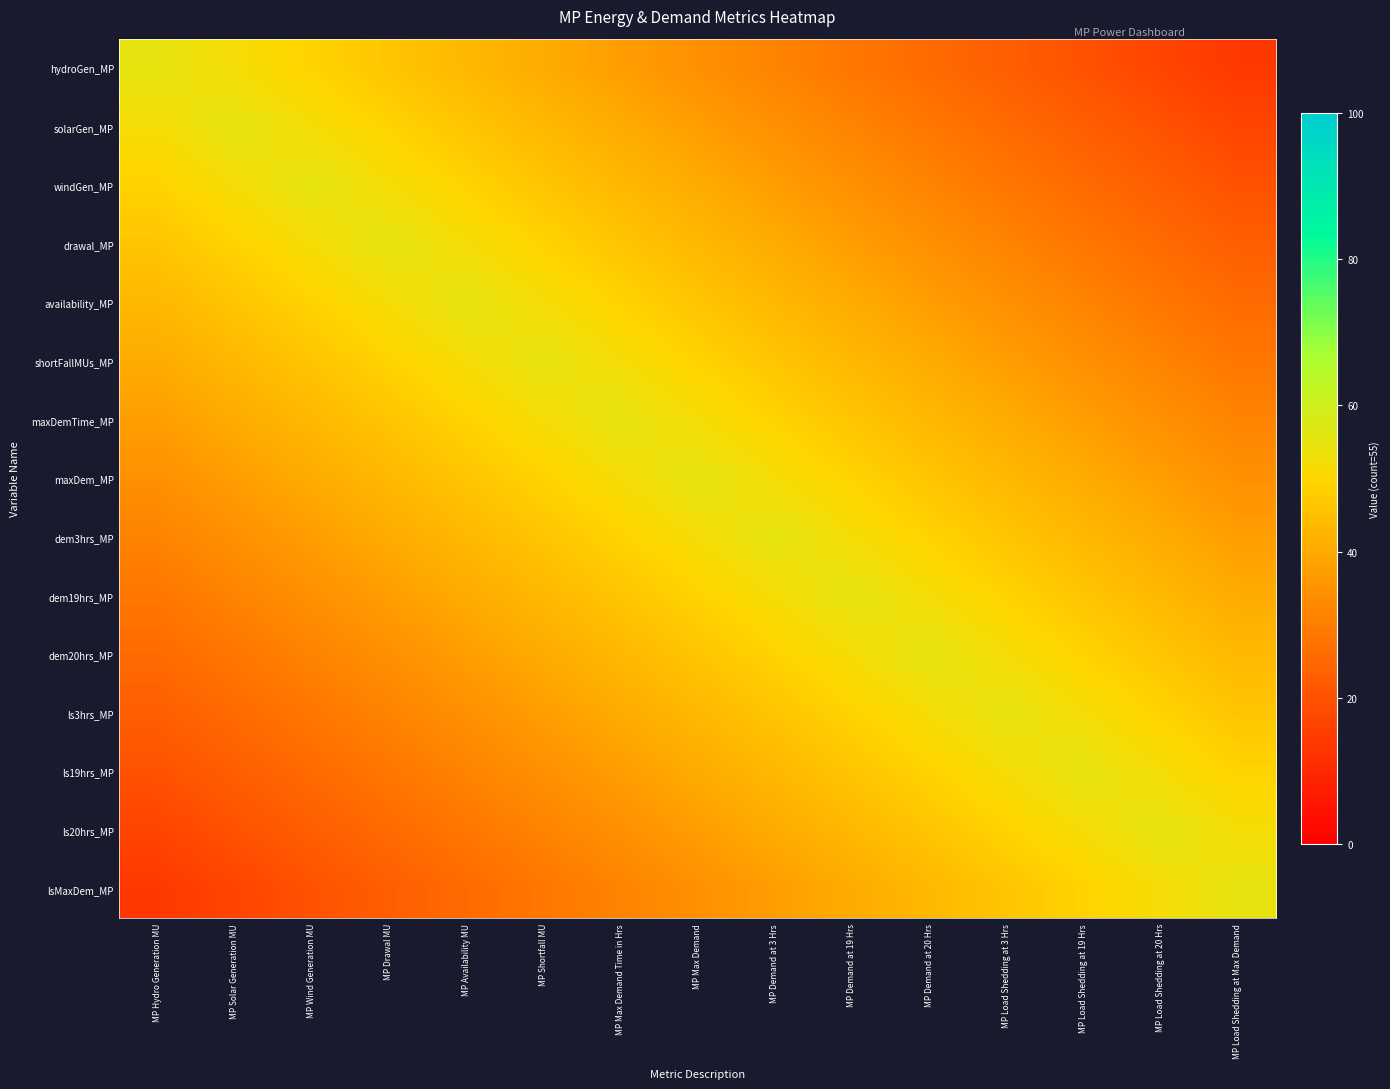

Reading left to right, list all the values displayed in this chart.

hydroGen_MP: MP Hydro Generation MU=55.0	MP Solar Generation MU=52.1	MP Wind Generation MU=49.1	MP Drawal MU=46.2	MP Availability MU=43.3	MP Shortfall MU=40.3	MP Max Demand Time in Hrs=37.4	MP Max Demand=34.5	MP Demand at 3 Hrs=31.5	MP Demand at 19 Hrs=28.6	MP Demand at 20 Hrs=25.7	MP Load Shedding at 3 Hrs=22.7	MP Load Shedding at 19 Hrs=19.8	MP Load Shedding at 20 Hrs=16.9	MP Load Shedding at Max Demand=13.9
solarGen_MP: MP Hydro Generation MU=52.1	MP Solar Generation MU=55.0	MP Wind Generation MU=52.1	MP Drawal MU=49.1	MP Availability MU=46.2	MP Shortfall MU=43.3	MP Max Demand Time in Hrs=40.3	MP Max Demand=37.4	MP Demand at 3 Hrs=34.5	MP Demand at 19 Hrs=31.5	MP Demand at 20 Hrs=28.6	MP Load Shedding at 3 Hrs=25.7	MP Load Shedding at 19 Hrs=22.7	MP Load Shedding at 20 Hrs=19.8	MP Load Shedding at Max Demand=16.9
windGen_MP: MP Hydro Generation MU=49.1	MP Solar Generation MU=52.1	MP Wind Generation MU=55.0	MP Drawal MU=52.1	MP Availability MU=49.1	MP Shortfall MU=46.2	MP Max Demand Time in Hrs=43.3	MP Max Demand=40.3	MP Demand at 3 Hrs=37.4	MP Demand at 19 Hrs=34.5	MP Demand at 20 Hrs=31.5	MP Load Shedding at 3 Hrs=28.6	MP Load Shedding at 19 Hrs=25.7	MP Load Shedding at 20 Hrs=22.7	MP Load Shedding at Max Demand=19.8
drawal_MP: MP Hydro Generation MU=46.2	MP Solar Generation MU=49.1	MP Wind Generation MU=52.1	MP Drawal MU=55.0	MP Availability MU=52.1	MP Shortfall MU=49.1	MP Max Demand Time in Hrs=46.2	MP Max Demand=43.3	MP Demand at 3 Hrs=40.3	MP Demand at 19 Hrs=37.4	MP Demand at 20 Hrs=34.5	MP Load Shedding at 3 Hrs=31.5	MP Load Shedding at 19 Hrs=28.6	MP Load Shedding at 20 Hrs=25.7	MP Load Shedding at Max Demand=22.7
availability_MP: MP Hydro Generation MU=43.3	MP Solar Generation MU=46.2	MP Wind Generation MU=49.1	MP Drawal MU=52.1	MP Availability MU=55.0	MP Shortfall MU=52.1	MP Max Demand Time in Hrs=49.1	MP Max Demand=46.2	MP Demand at 3 Hrs=43.3	MP Demand at 19 Hrs=40.3	MP Demand at 20 Hrs=37.4	MP Load Shedding at 3 Hrs=34.5	MP Load Shedding at 19 Hrs=31.5	MP Load Shedding at 20 Hrs=28.6	MP Load Shedding at Max Demand=25.7
shortFallMUs_MP: MP Hydro Generation MU=40.3	MP Solar Generation MU=43.3	MP Wind Generation MU=46.2	MP Drawal MU=49.1	MP Availability MU=52.1	MP Shortfall MU=55.0	MP Max Demand Time in Hrs=52.1	MP Max Demand=49.1	MP Demand at 3 Hrs=46.2	MP Demand at 19 Hrs=43.3	MP Demand at 20 Hrs=40.3	MP Load Shedding at 3 Hrs=37.4	MP Load Shedding at 19 Hrs=34.5	MP Load Shedding at 20 Hrs=31.5	MP Load Shedding at Max Demand=28.6
maxDemTime_MP: MP Hydro Generation MU=37.4	MP Solar Generation MU=40.3	MP Wind Generation MU=43.3	MP Drawal MU=46.2	MP Availability MU=49.1	MP Shortfall MU=52.1	MP Max Demand Time in Hrs=55.0	MP Max Demand=52.1	MP Demand at 3 Hrs=49.1	MP Demand at 19 Hrs=46.2	MP Demand at 20 Hrs=43.3	MP Load Shedding at 3 Hrs=40.3	MP Load Shedding at 19 Hrs=37.4	MP Load Shedding at 20 Hrs=34.5	MP Load Shedding at Max Demand=31.5
maxDem_MP: MP Hydro Generation MU=34.5	MP Solar Generation MU=37.4	MP Wind Generation MU=40.3	MP Drawal MU=43.3	MP Availability MU=46.2	MP Shortfall MU=49.1	MP Max Demand Time in Hrs=52.1	MP Max Demand=55.0	MP Demand at 3 Hrs=52.1	MP Demand at 19 Hrs=49.1	MP Demand at 20 Hrs=46.2	MP Load Shedding at 3 Hrs=43.3	MP Load Shedding at 19 Hrs=40.3	MP Load Shedding at 20 Hrs=37.4	MP Load Shedding at Max Demand=34.5
dem3hrs_MP: MP Hydro Generation MU=31.5	MP Solar Generation MU=34.5	MP Wind Generation MU=37.4	MP Drawal MU=40.3	MP Availability MU=43.3	MP Shortfall MU=46.2	MP Max Demand Time in Hrs=49.1	MP Max Demand=52.1	MP Demand at 3 Hrs=55.0	MP Demand at 19 Hrs=52.1	MP Demand at 20 Hrs=49.1	MP Load Shedding at 3 Hrs=46.2	MP Load Shedding at 19 Hrs=43.3	MP Load Shedding at 20 Hrs=40.3	MP Load Shedding at Max Demand=37.4
dem19hrs_MP: MP Hydro Generation MU=28.6	MP Solar Generation MU=31.5	MP Wind Generation MU=34.5	MP Drawal MU=37.4	MP Availability MU=40.3	MP Shortfall MU=43.3	MP Max Demand Time in Hrs=46.2	MP Max Demand=49.1	MP Demand at 3 Hrs=52.1	MP Demand at 19 Hrs=55.0	MP Demand at 20 Hrs=52.1	MP Load Shedding at 3 Hrs=49.1	MP Load Shedding at 19 Hrs=46.2	MP Load Shedding at 20 Hrs=43.3	MP Load Shedding at Max Demand=40.3
dem20hrs_MP: MP Hydro Generation MU=25.7	MP Solar Generation MU=28.6	MP Wind Generation MU=31.5	MP Drawal MU=34.5	MP Availability MU=37.4	MP Shortfall MU=40.3	MP Max Demand Time in Hrs=43.3	MP Max Demand=46.2	MP Demand at 3 Hrs=49.1	MP Demand at 19 Hrs=52.1	MP Demand at 20 Hrs=55.0	MP Load Shedding at 3 Hrs=52.1	MP Load Shedding at 19 Hrs=49.1	MP Load Shedding at 20 Hrs=46.2	MP Load Shedding at Max Demand=43.3
ls3hrs_MP: MP Hydro Generation MU=22.7	MP Solar Generation MU=25.7	MP Wind Generation MU=28.6	MP Drawal MU=31.5	MP Availability MU=34.5	MP Shortfall MU=37.4	MP Max Demand Time in Hrs=40.3	MP Max Demand=43.3	MP Demand at 3 Hrs=46.2	MP Demand at 19 Hrs=49.1	MP Demand at 20 Hrs=52.1	MP Load Shedding at 3 Hrs=55.0	MP Load Shedding at 19 Hrs=52.1	MP Load Shedding at 20 Hrs=49.1	MP Load Shedding at Max Demand=46.2
ls19hrs_MP: MP Hydro Generation MU=19.8	MP Solar Generation MU=22.7	MP Wind Generation MU=25.7	MP Drawal MU=28.6	MP Availability MU=31.5	MP Shortfall MU=34.5	MP Max Demand Time in Hrs=37.4	MP Max Demand=40.3	MP Demand at 3 Hrs=43.3	MP Demand at 19 Hrs=46.2	MP Demand at 20 Hrs=49.1	MP Load Shedding at 3 Hrs=52.1	MP Load Shedding at 19 Hrs=55.0	MP Load Shedding at 20 Hrs=52.1	MP Load Shedding at Max Demand=49.1
ls20hrs_MP: MP Hydro Generation MU=16.9	MP Solar Generation MU=19.8	MP Wind Generation MU=22.7	MP Drawal MU=25.7	MP Availability MU=28.6	MP Shortfall MU=31.5	MP Max Demand Time in Hrs=34.5	MP Max Demand=37.4	MP Demand at 3 Hrs=40.3	MP Demand at 19 Hrs=43.3	MP Demand at 20 Hrs=46.2	MP Load Shedding at 3 Hrs=49.1	MP Load Shedding at 19 Hrs=52.1	MP Load Shedding at 20 Hrs=55.0	MP Load Shedding at Max Demand=52.1
lsMaxDem_MP: MP Hydro Generation MU=13.9	MP Solar Generation MU=16.9	MP Wind Generation MU=19.8	MP Drawal MU=22.7	MP Availability MU=25.7	MP Shortfall MU=28.6	MP Max Demand Time in Hrs=31.5	MP Max Demand=34.5	MP Demand at 3 Hrs=37.4	MP Demand at 19 Hrs=40.3	MP Demand at 20 Hrs=43.3	MP Load Shedding at 3 Hrs=46.2	MP Load Shedding at 19 Hrs=49.1	MP Load Shedding at 20 Hrs=52.1	MP Load Shedding at Max Demand=55.0